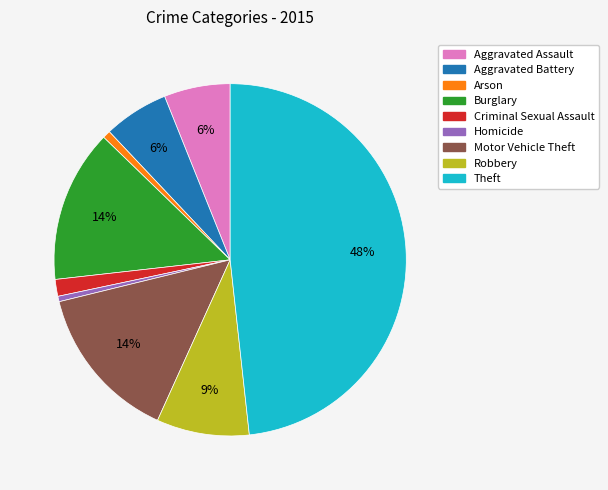

Combined, do Aggravated Battery and Theft account for over 50%?

Yes